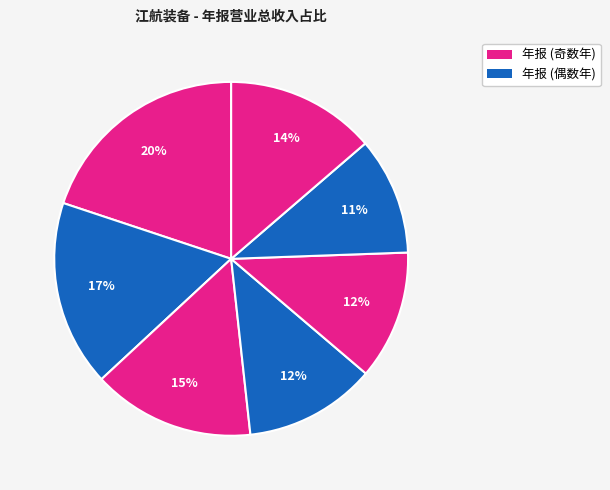

How many slices are in this pie chart?

7